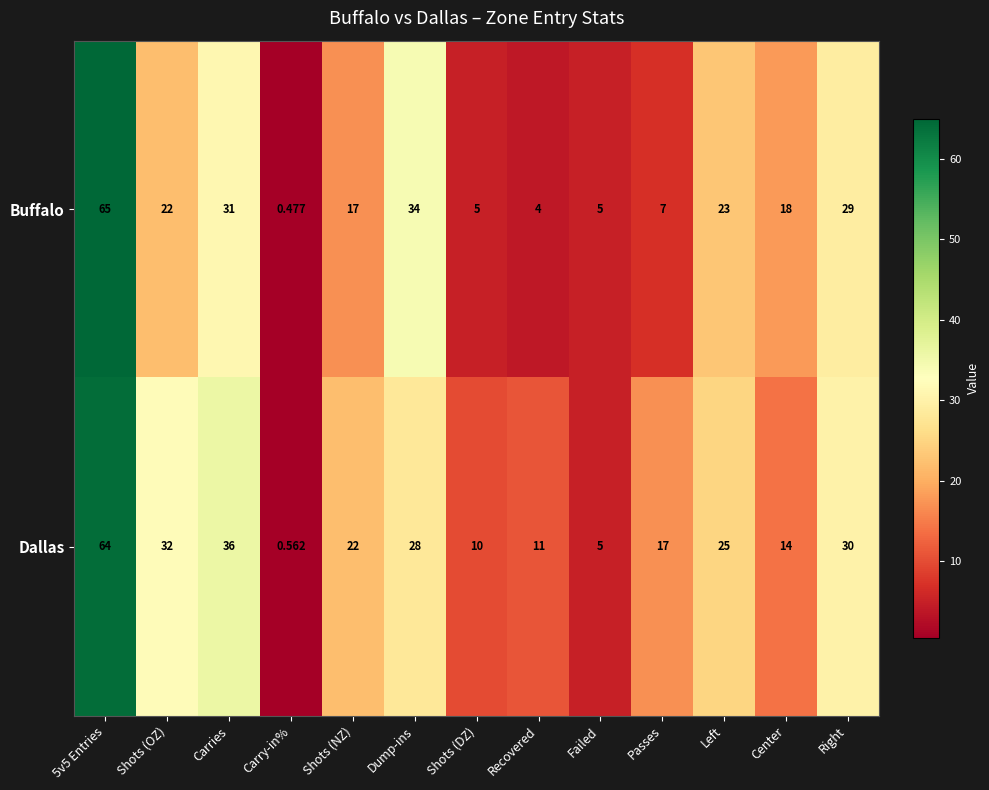

List the series in order of their peak value, lowest first.

Dallas, Buffalo